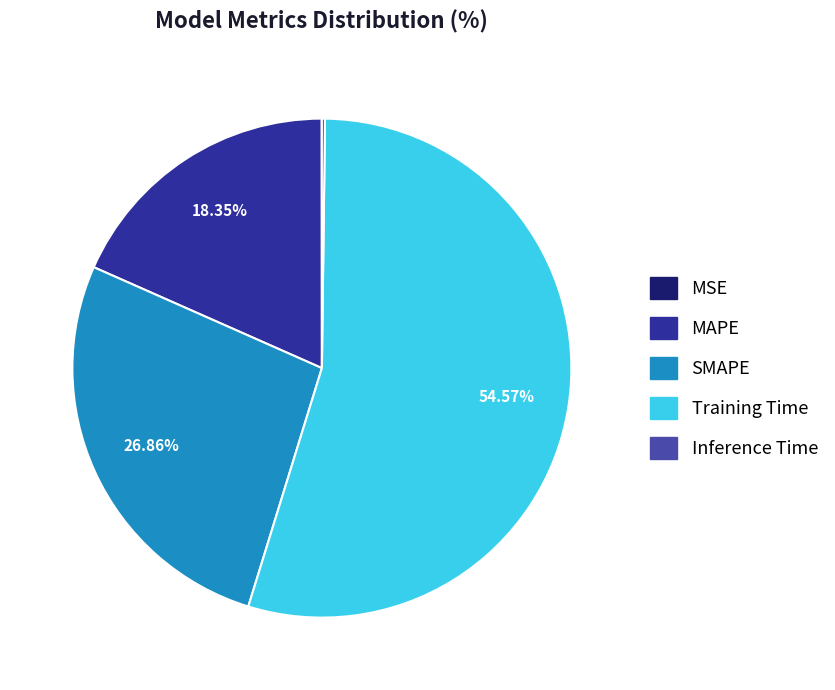

To the nearest percent, what is the difference between the largest and smallest slice percentages?

55%